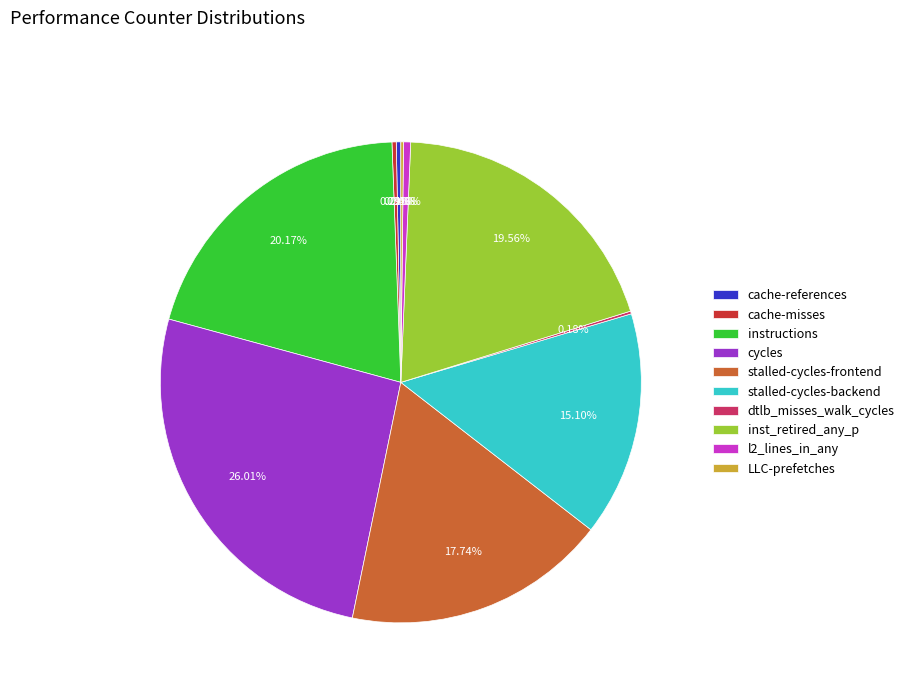

Which category has the biggest portion of the pie?

cycles